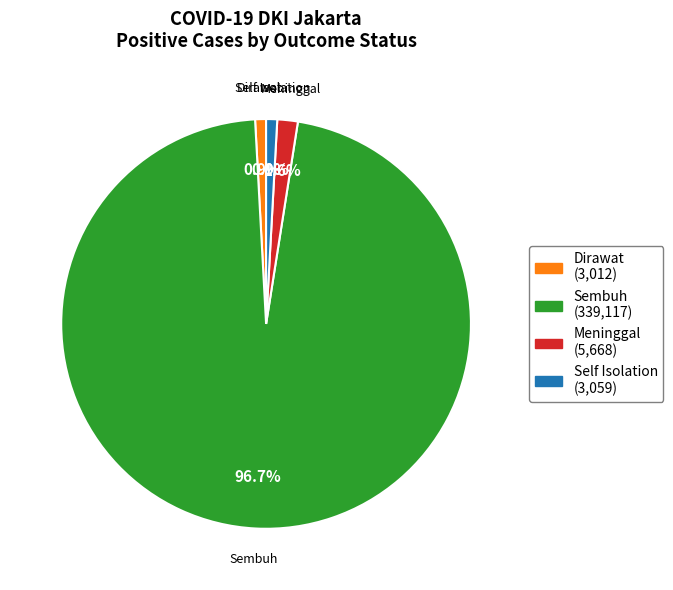

Is there any slice that represents more than half of the pie?

Yes